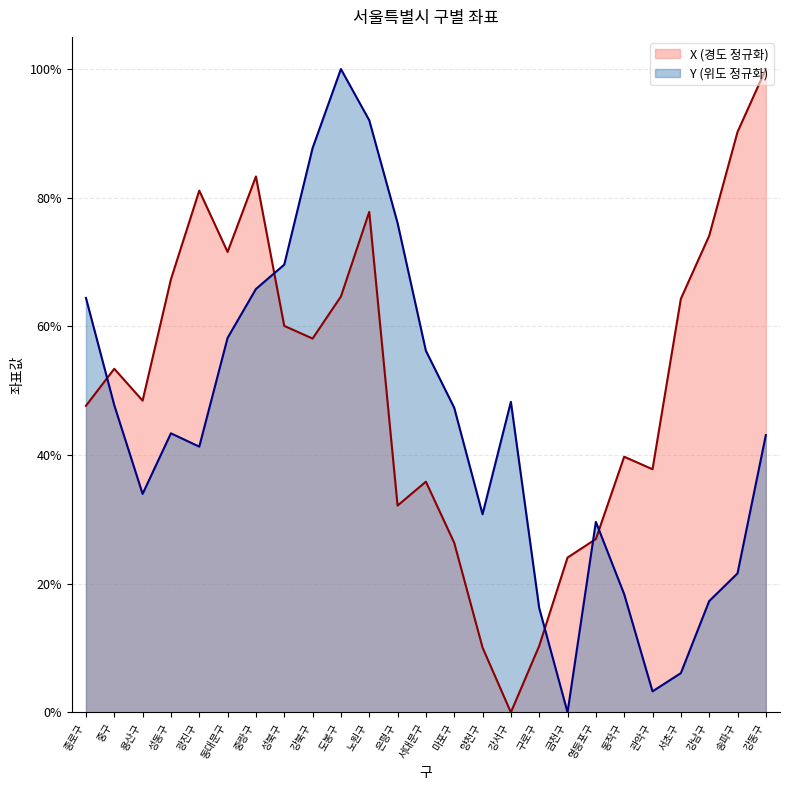

Reading right to left, extract all data points from this chart.

X: 1.0	0.9	0.7	0.6	0.4	0.4	0.3	0.2	0.1	0.0	0.1	0.3	0.4	0.3	0.8	0.6	0.6	0.6	0.8	0.7	0.8	0.7	0.5	0.5	0.5
Y: 0.4	0.2	0.2	0.1	0.0	0.2	0.3	0.0	0.2	0.5	0.3	0.5	0.6	0.8	0.9	1.0	0.9	0.7	0.7	0.6	0.4	0.4	0.3	0.5	0.6